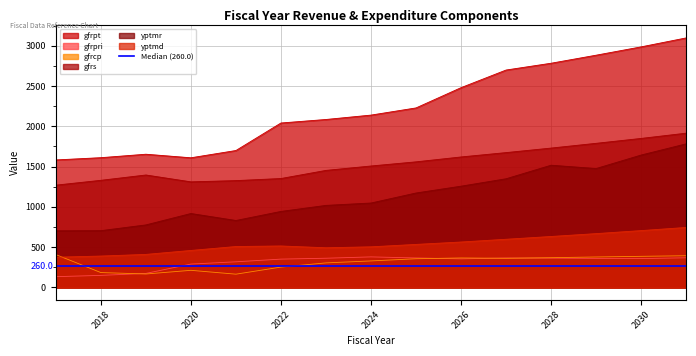

Rank the series by their maximum value, from lowest to highest.

gfrpri, gfrcp, yptmd, yptmr, gfrs, gfrpt